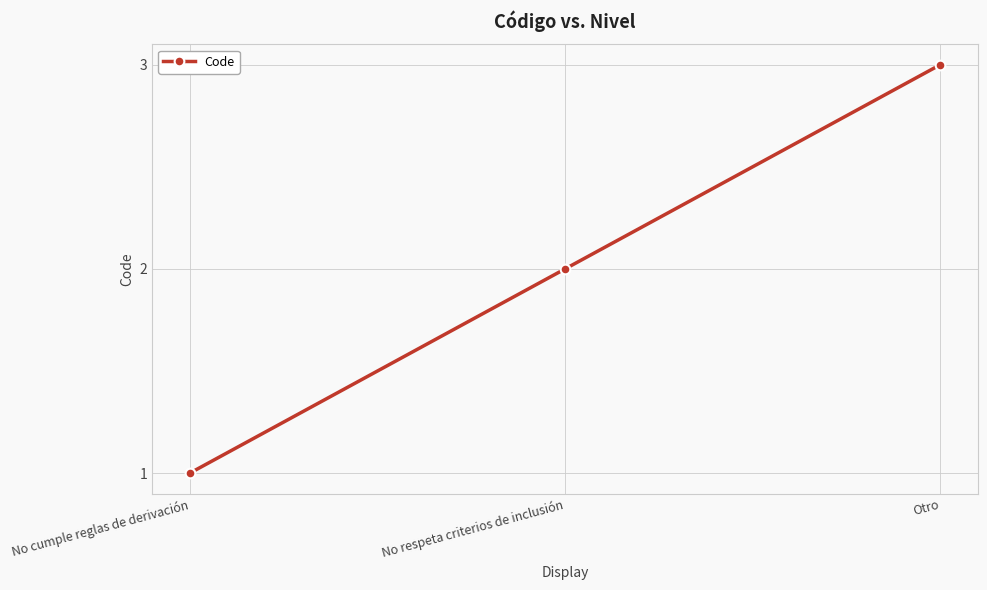

Reading right to left, list all the values displayed in this chart.

3	2	1